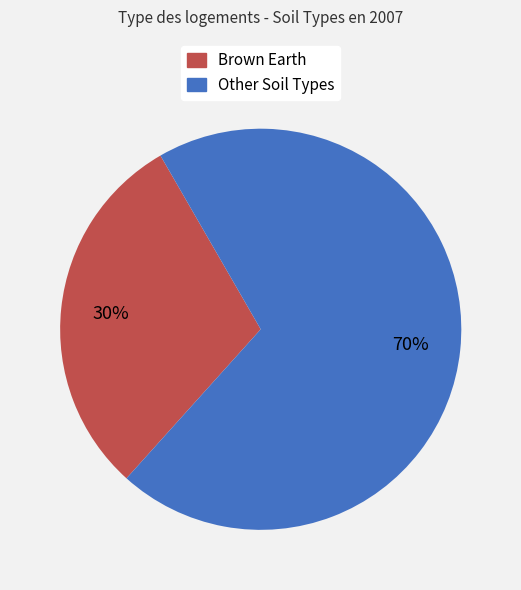

Does any single category account for the majority?

Yes